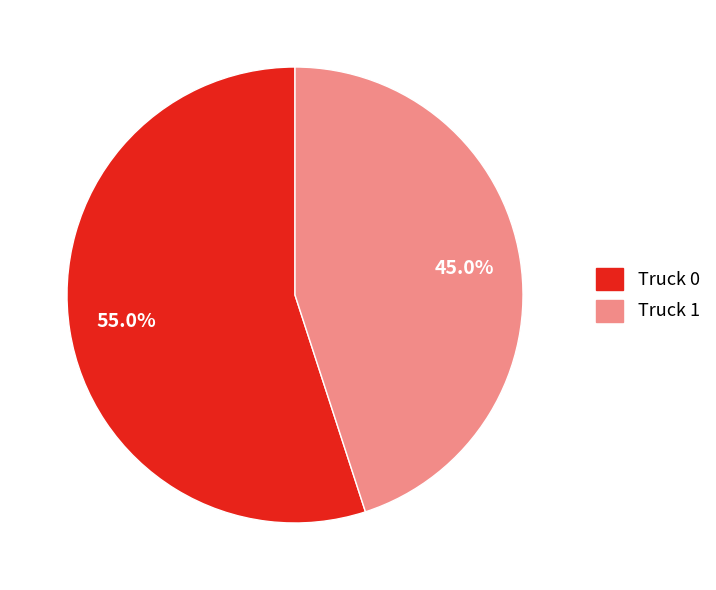

To the nearest percent, what percentage of the pie is Truck 1?

45%